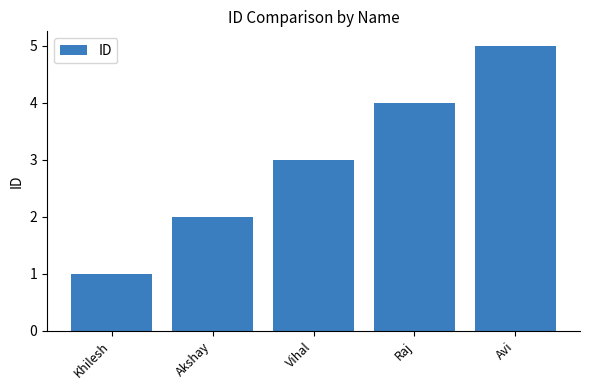

What is the label of the 3rd bar from the right?

Vihal